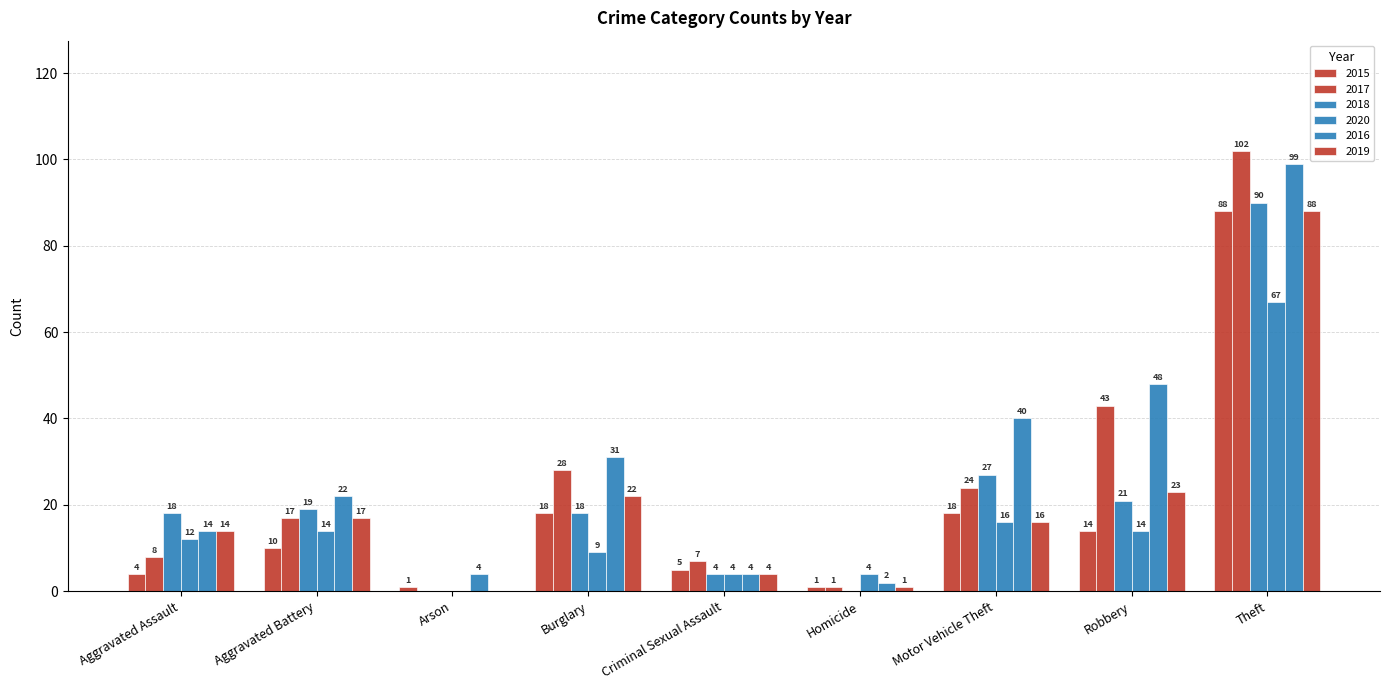

What is the difference between the highest and lowest values at Burglary?

22